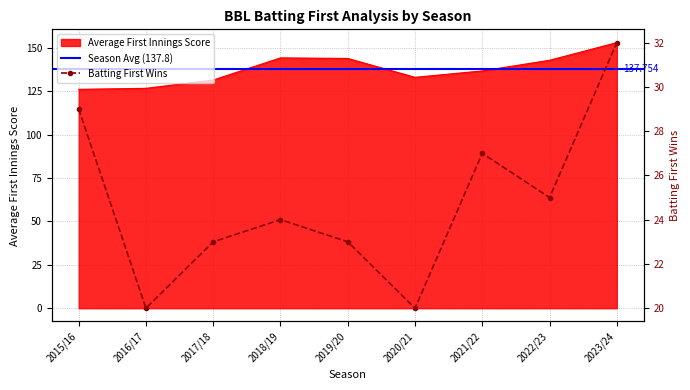

How many categories are shown in the chart?

9